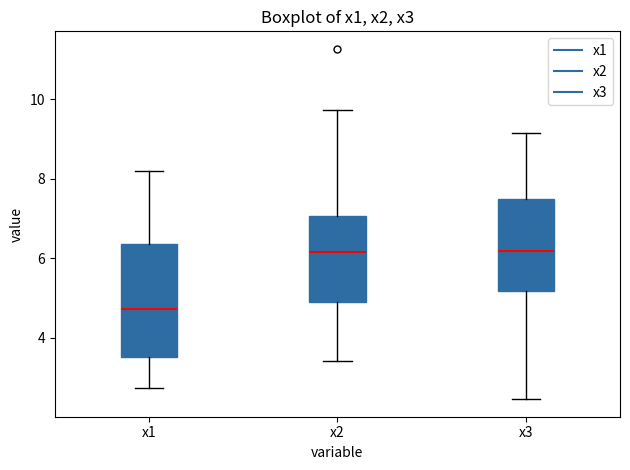

Comparing the boxes themselves (not the whiskers), which one is the tallest?

x1